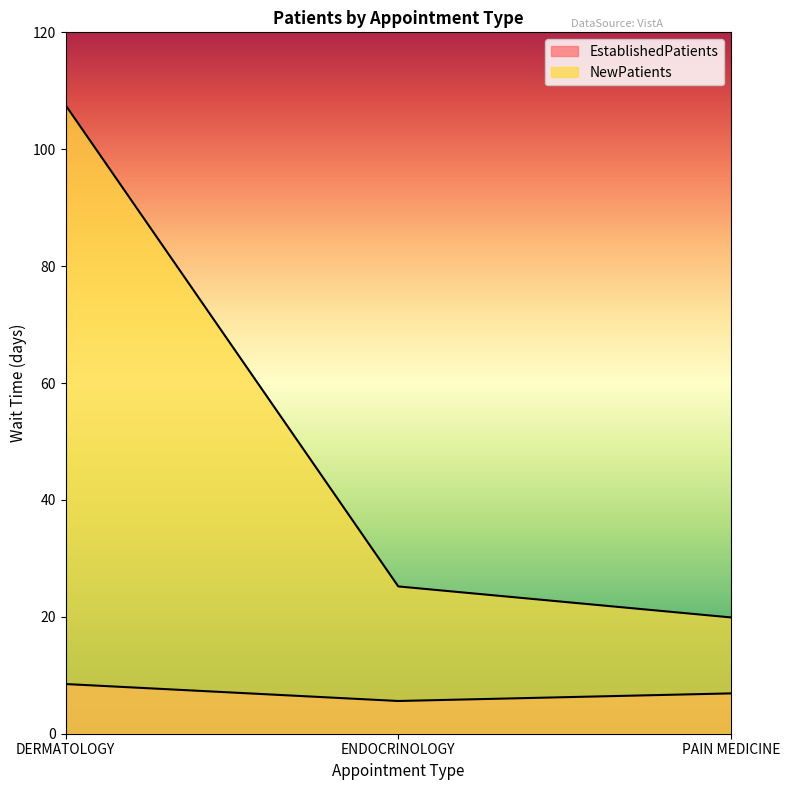

What position from the right is ENDOCRINOLOGY?

2